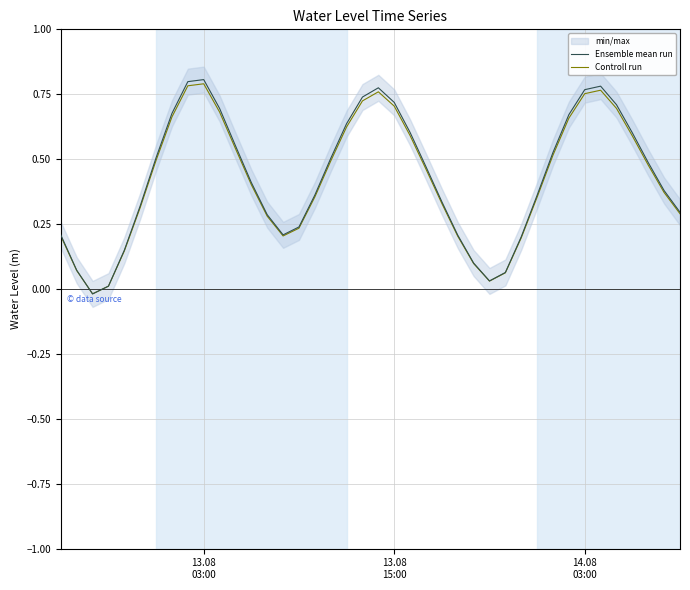

Does the chart have visible grid lines?

Yes